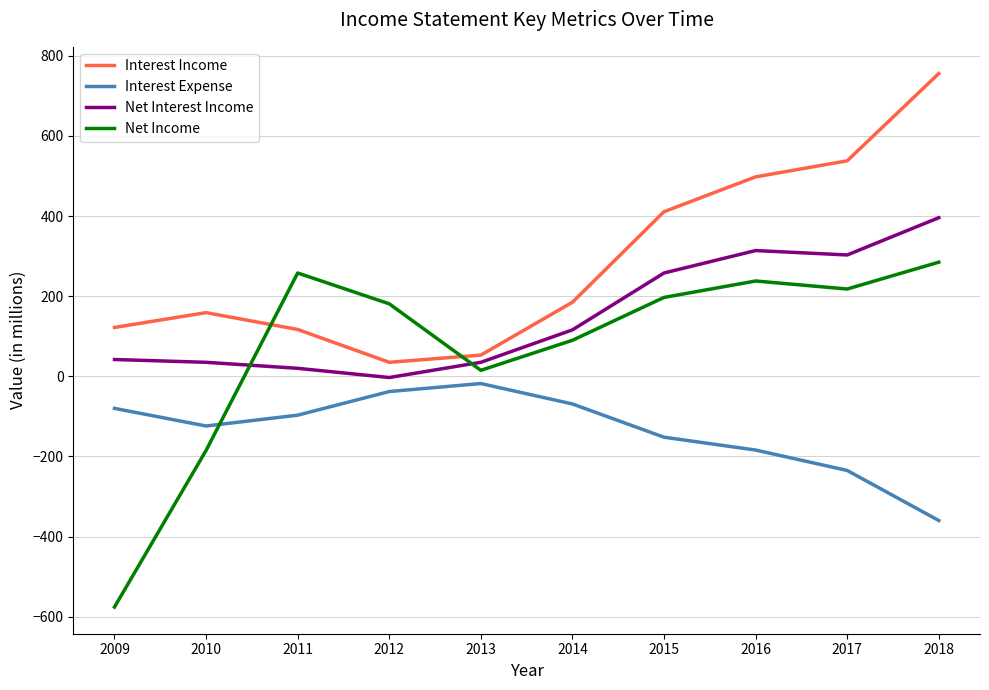

How many distinct data groups are displayed?

4